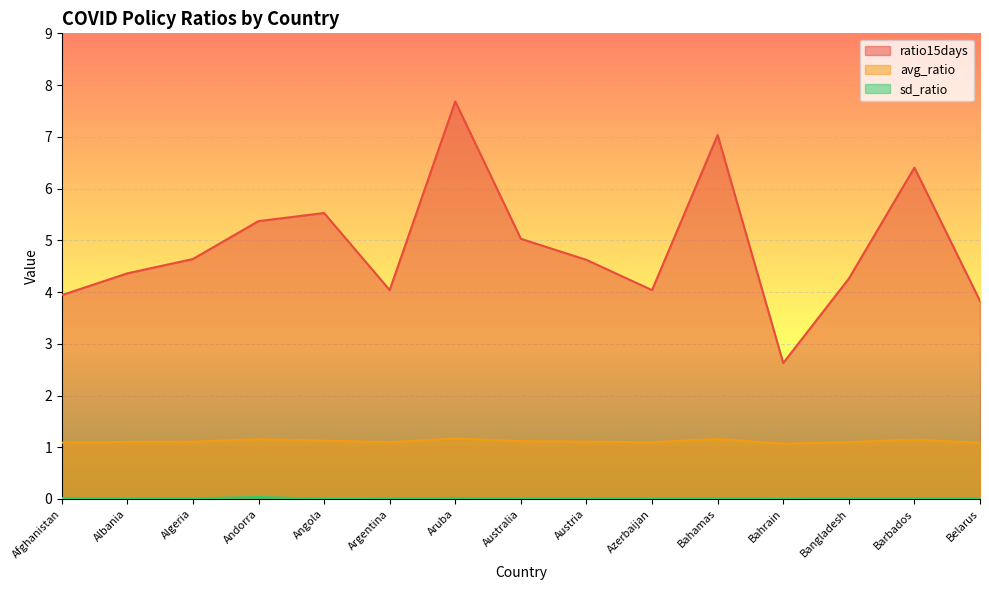

What is the average value of the avg_ratio series?

1.1